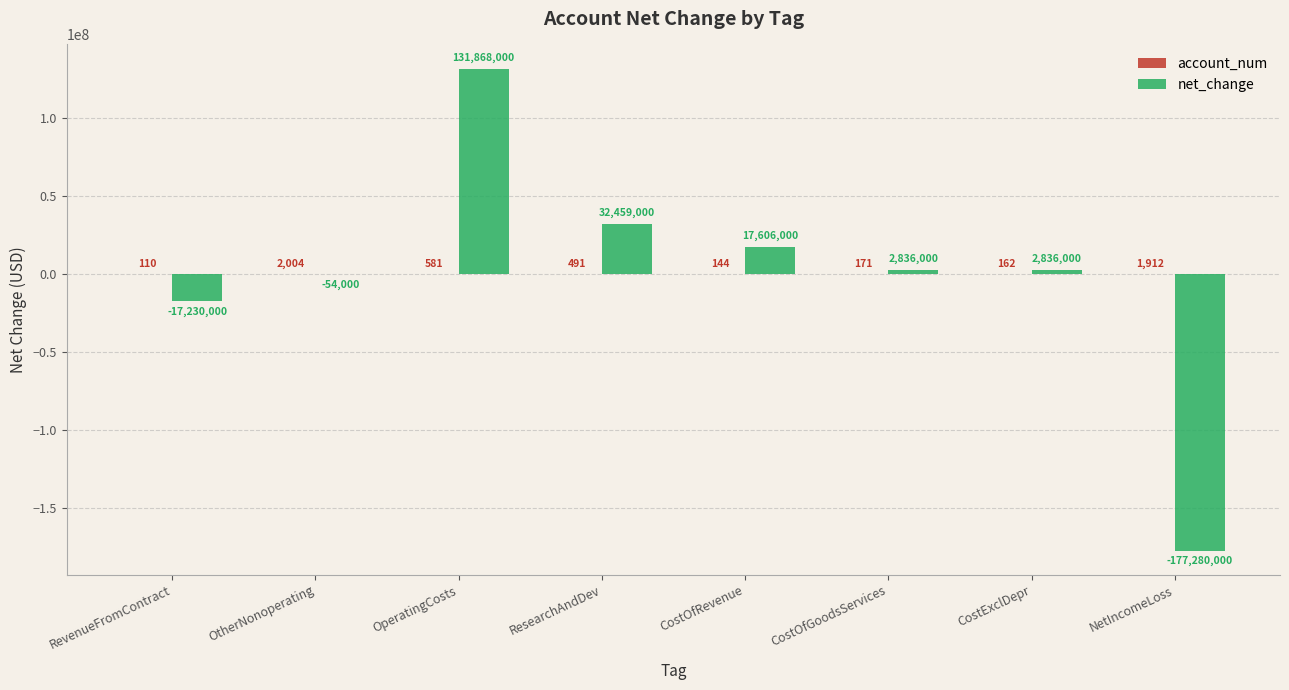

At which label does net_change first exceed 2836000?

OperatingCosts